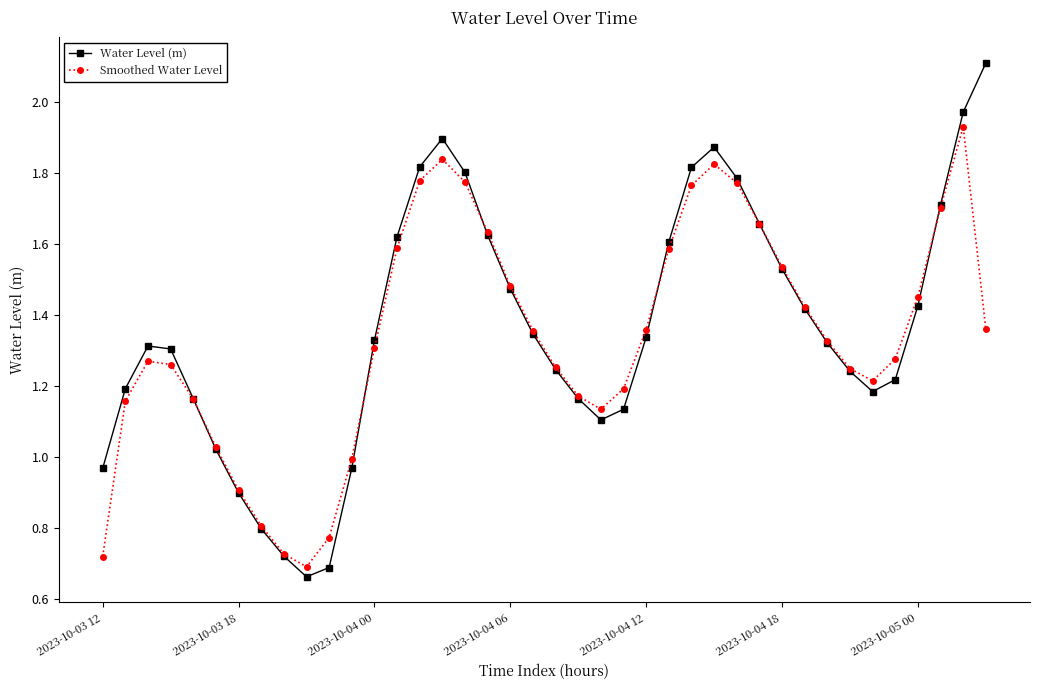

Which series ends up on top after the final intersection of Smoothed Water Level and Water Level (m)?

Water Level (m)